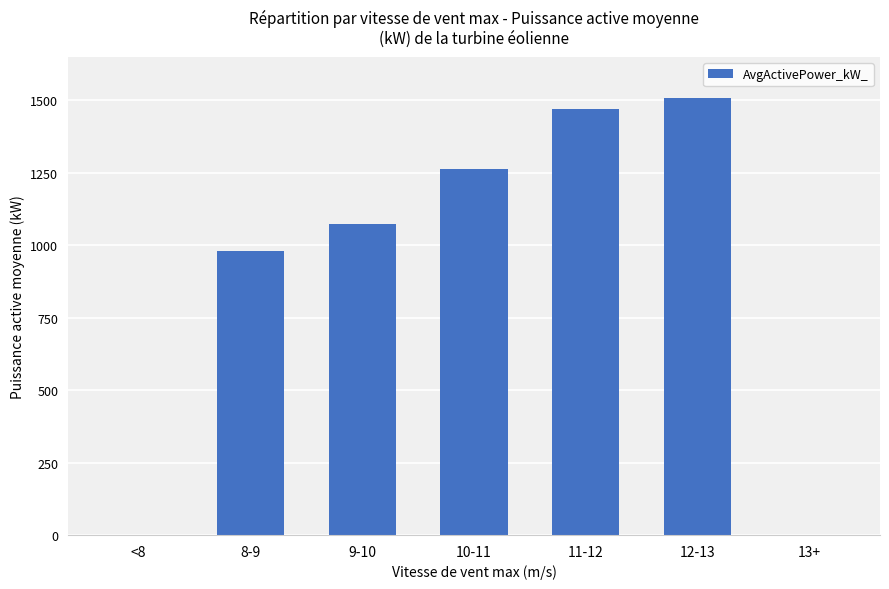

Reading left to right, what are all the values shown in this chart?

<8=0.0	8-9=978.8	9-10=1073.9	10-11=1262.0	11-12=1469.5	12-13=1508.4	13+=0.0